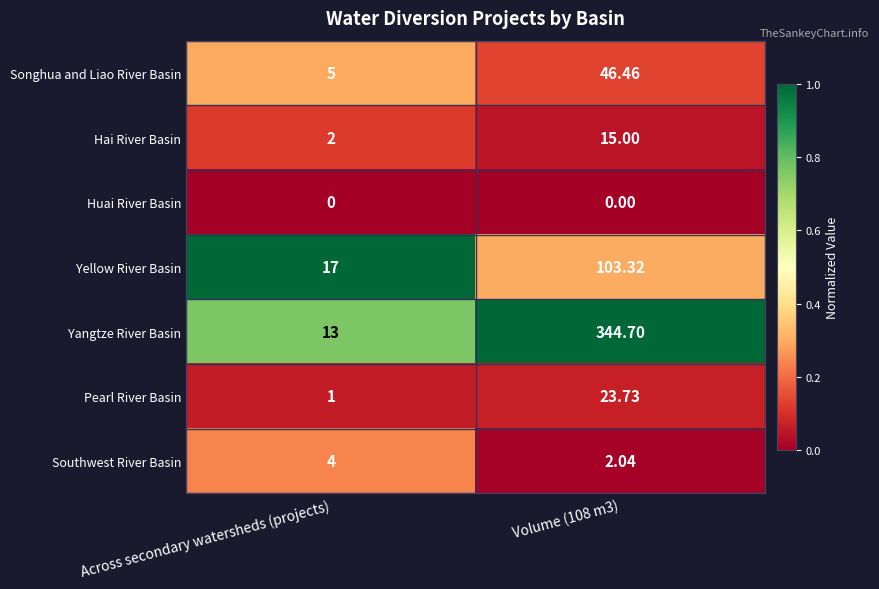

Which series has the largest total across all categories?

Yangtze River Basin